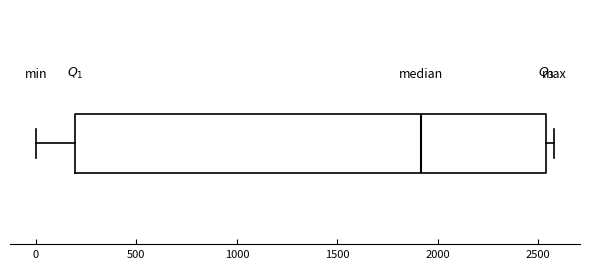

Where is the left edge of the box on the x-axis? The values are not printed on the chart, so give them approximately, as read against the axis.

200